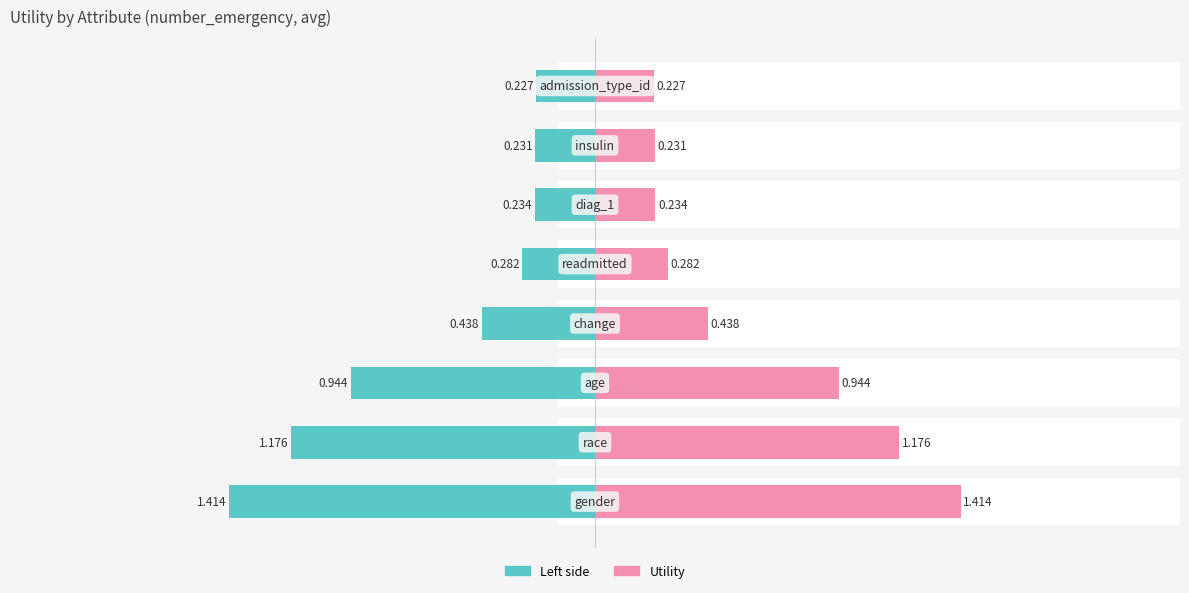

Which series has the largest range (max minus min)?

Utility (Left)